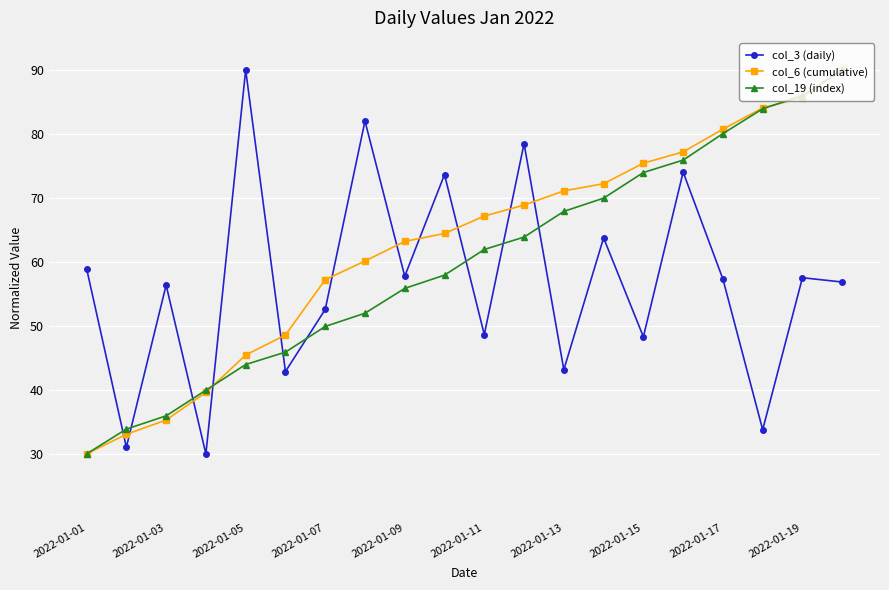

What is the highest value of the col_19 (index) series?

90.0